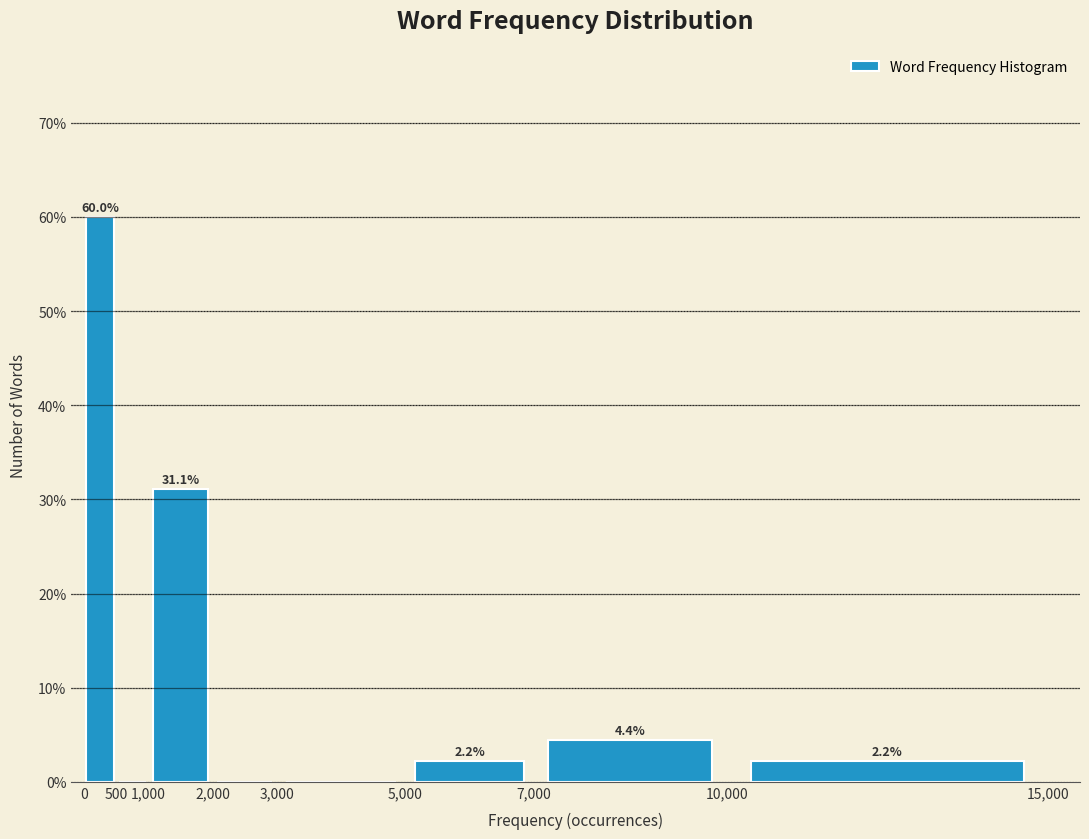

Which range on the x-axis has the tallest bar?

0 to 500